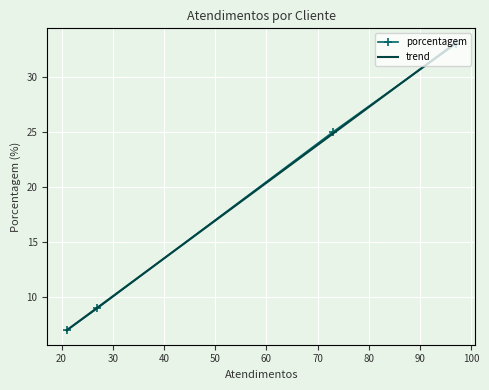

What is the value of the porcentagem point at the 3rd from the left?

25